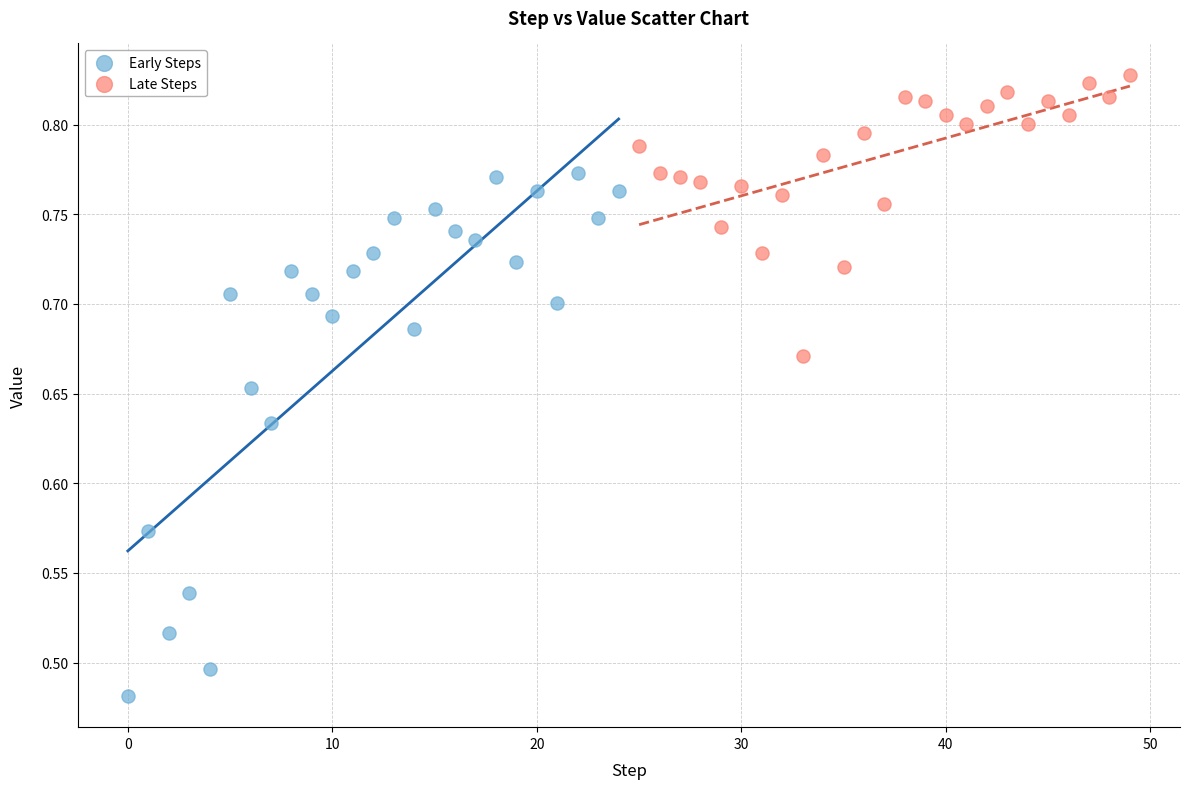

Which series contains the highest Y value?

Late Steps